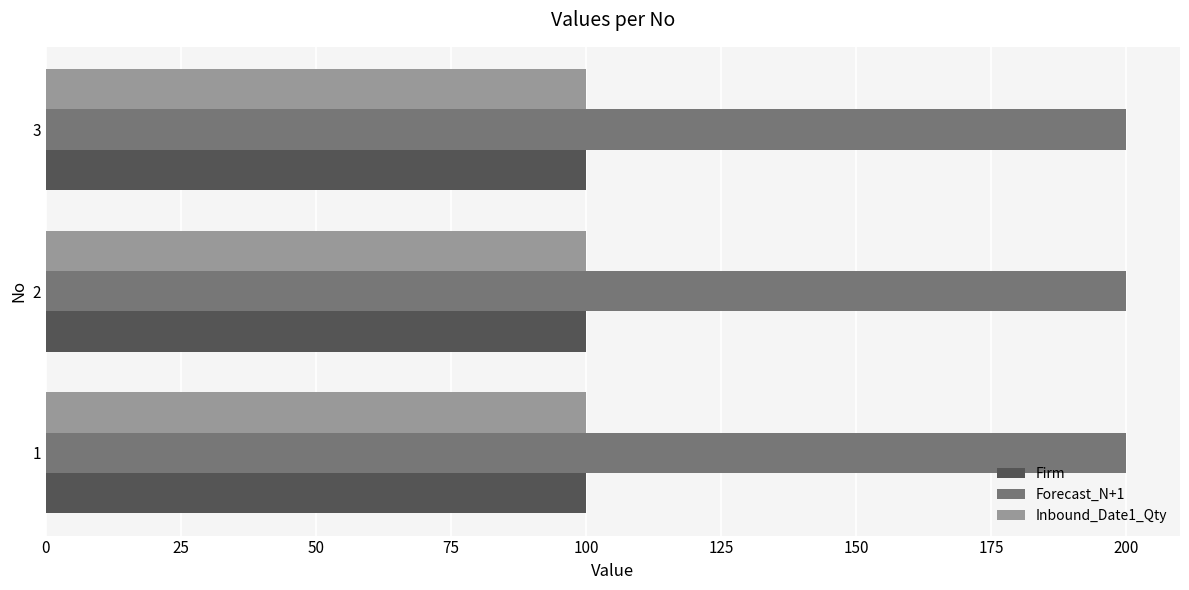

What is the highest value of the Forecast_N+1 series?

200